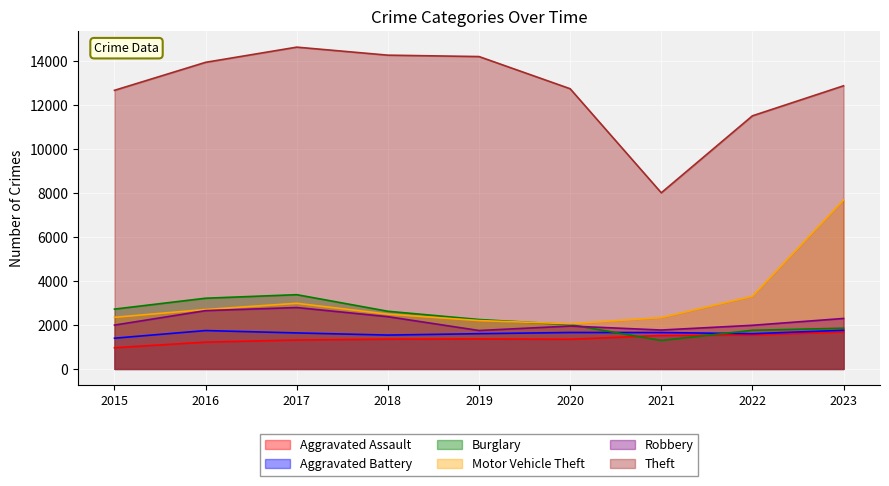

Between 2020 and 2022, which series saw the biggest shift?

Motor Vehicle Theft